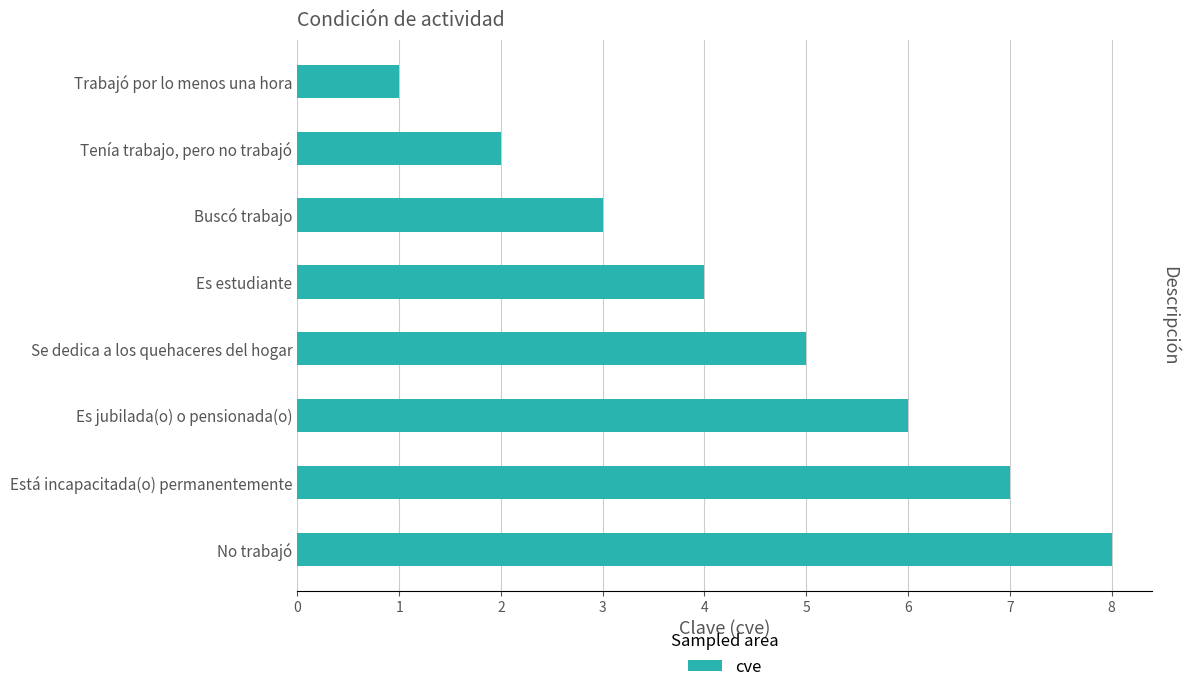

Rank the categories by value from lowest to highest.

Trabajó por lo menos una hora, Tenía trabajo, pero no trabajó, Buscó trabajo, Es estudiante, Se dedica a los quehaceres del hogar, Es jubilada(o) o pensionada(o), Está incapacitada(o) permanentemente, No trabajó